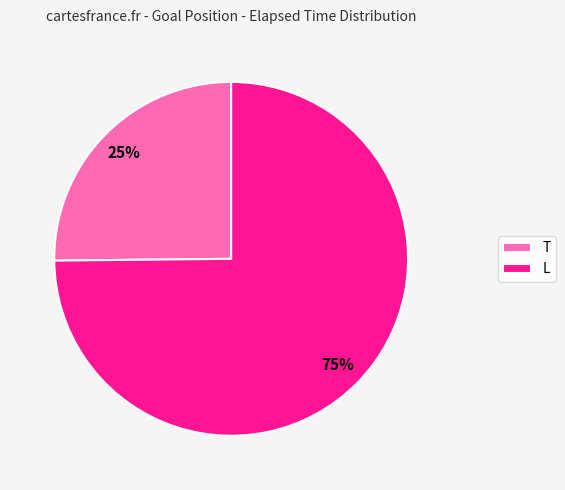

Do L and T together represent more than half of the pie?

Yes